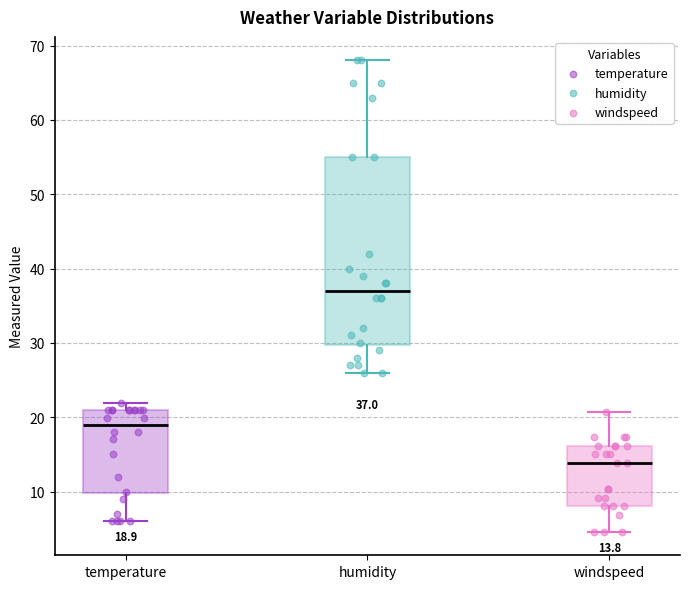

Which box's median line is the lowest?

windspeed